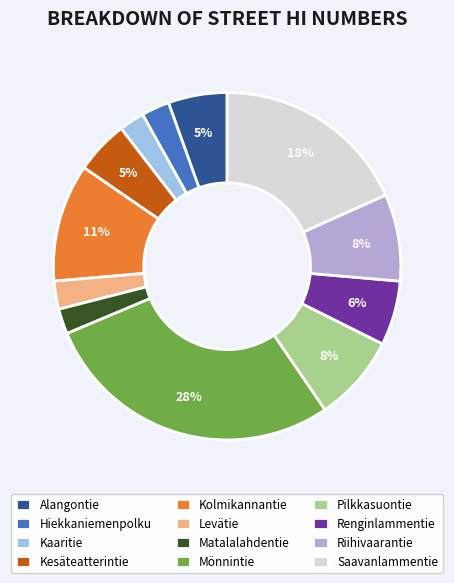

Is there any slice that represents more than half of the pie?

No